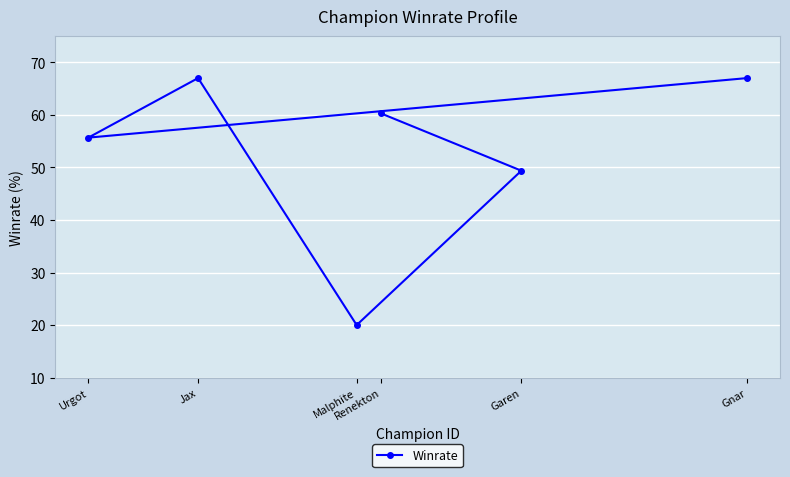

Which label corresponds to the smallest value in the chart?

Malphite